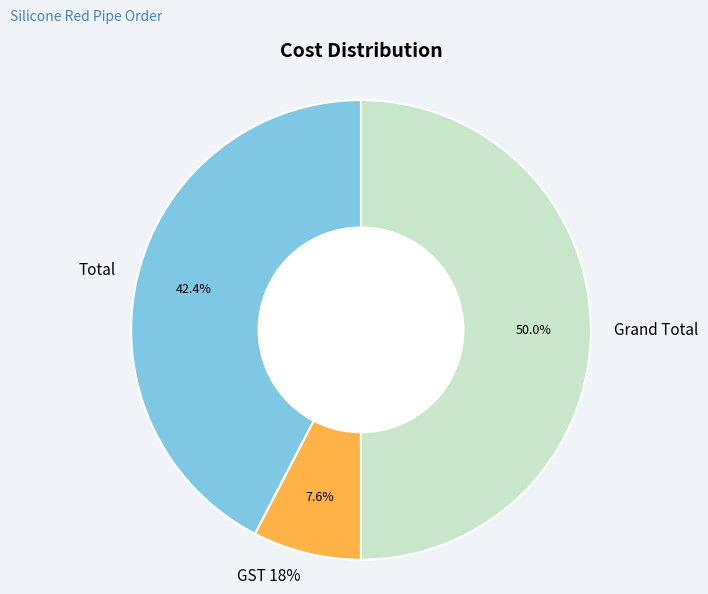

Which slice is the smallest?

GST 18%